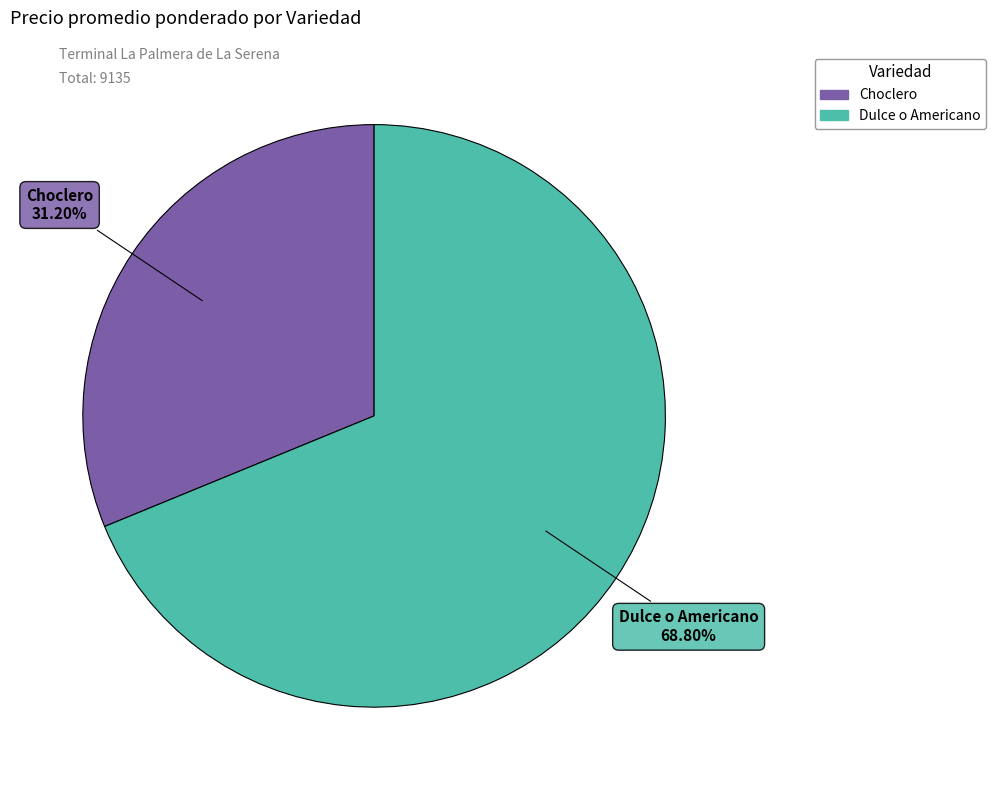

Which slice is the largest?

Dulce o Americano